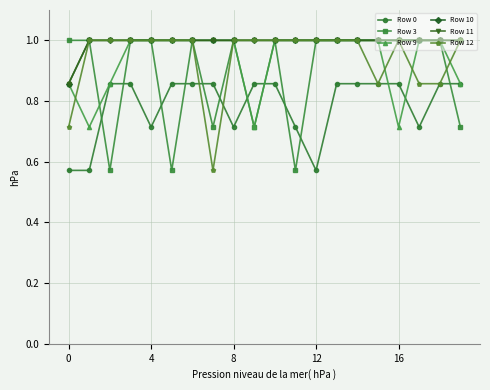

Does the chart have visible grid lines?

Yes